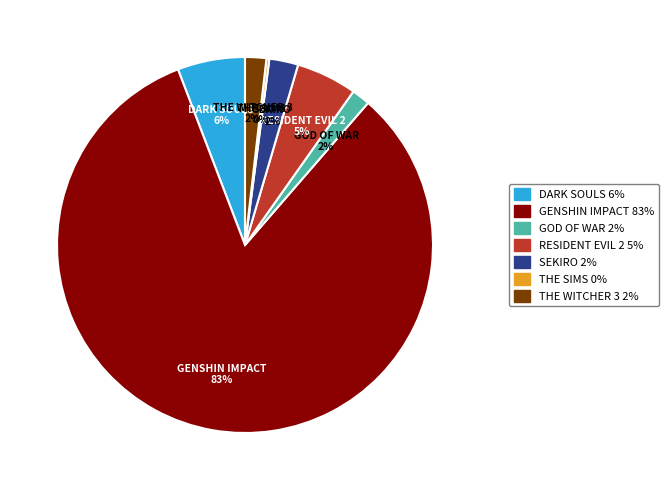

To the nearest percent, what portion does RESIDENT EVIL 2 represent?

5%